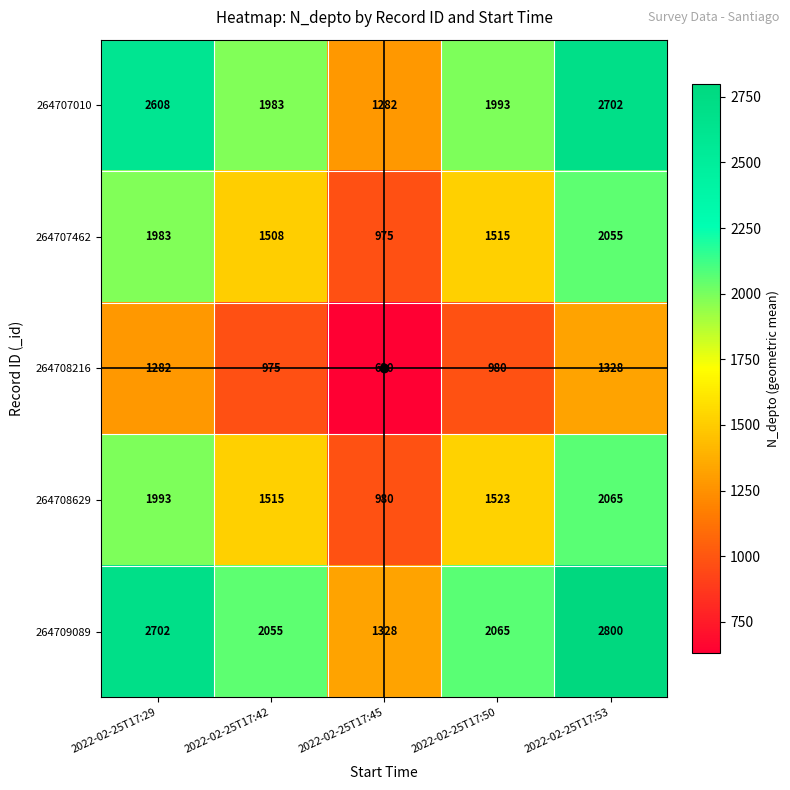

What is the minimum value shown in the chart?

630